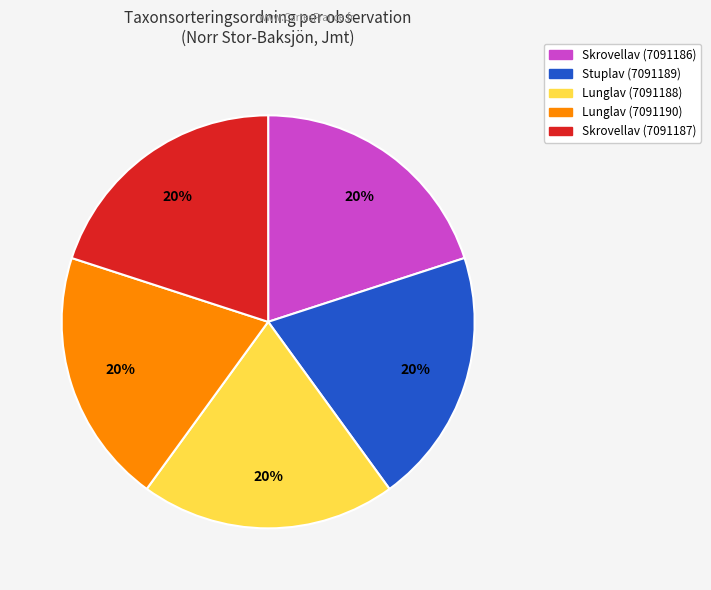

What percentage is the Skrovellav (7091186) slice, to the nearest percent?

20%